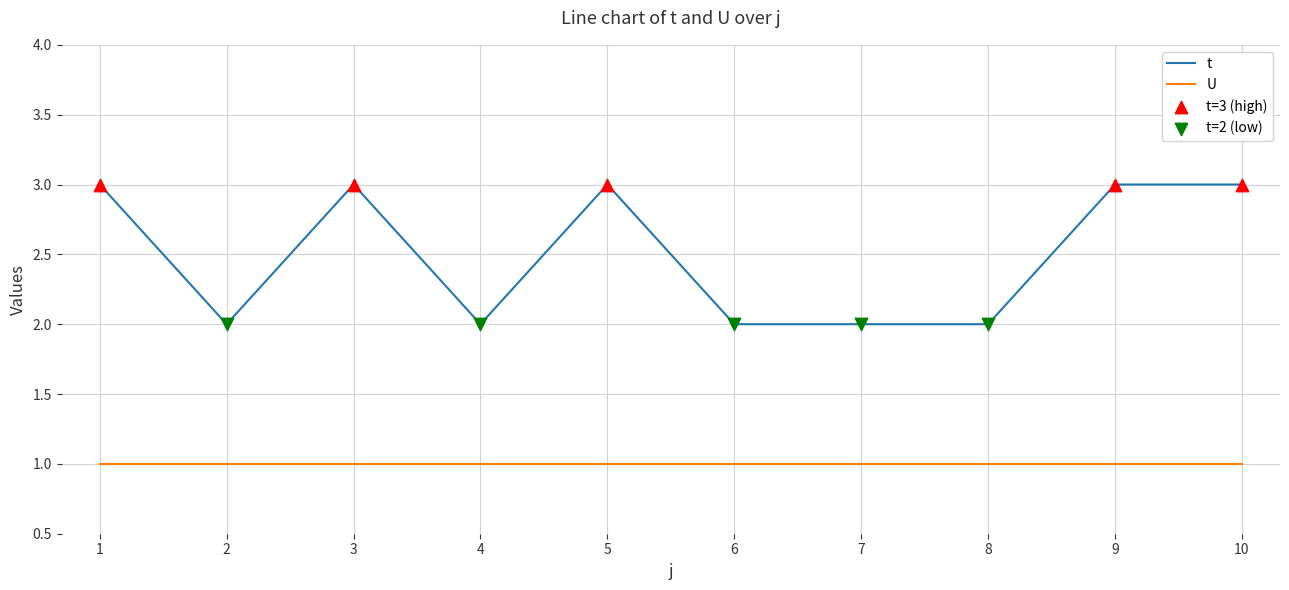

Which series has the largest range (max minus min)?

t